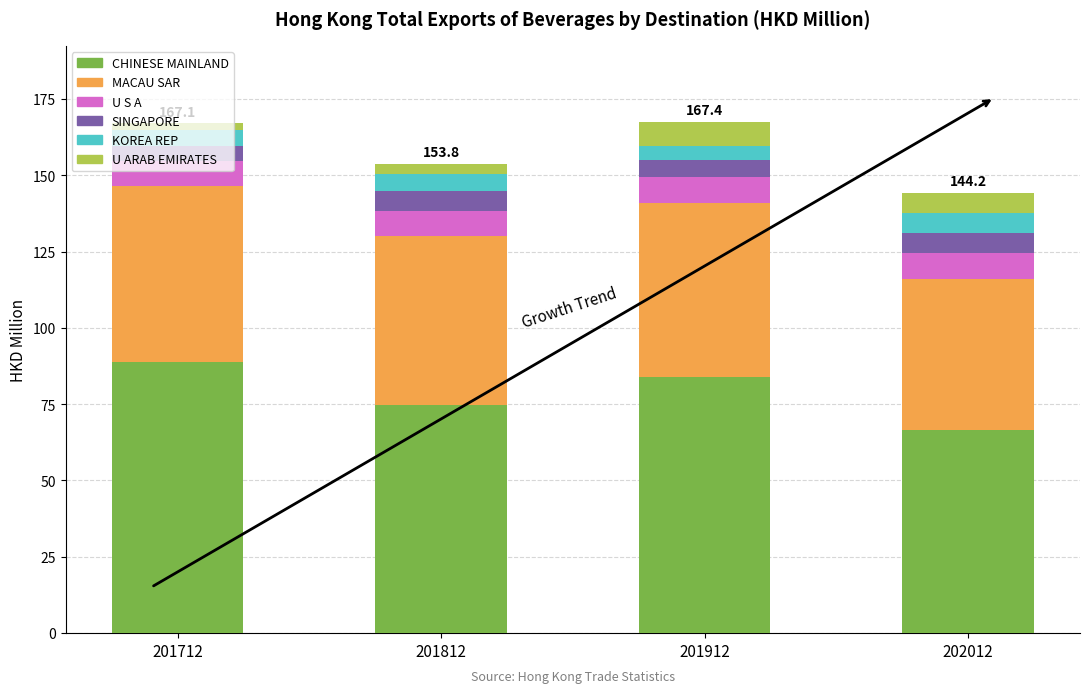

What is the total value across all series at 202012?

144.2